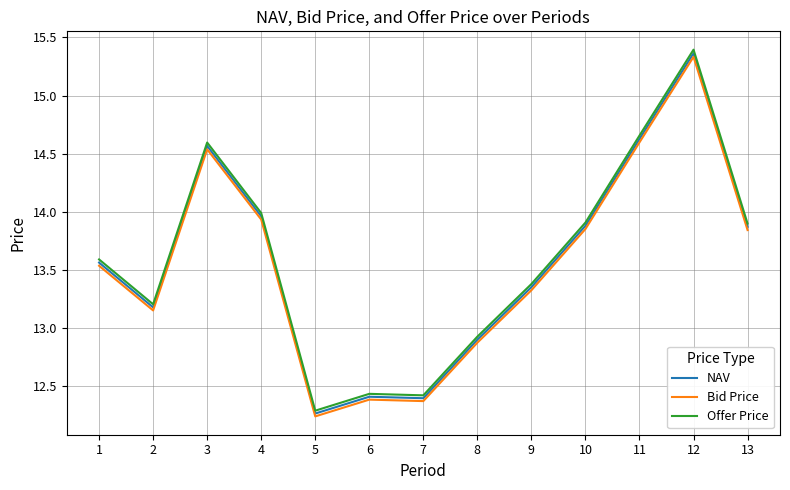

At which label does NAV reach its peak?

12